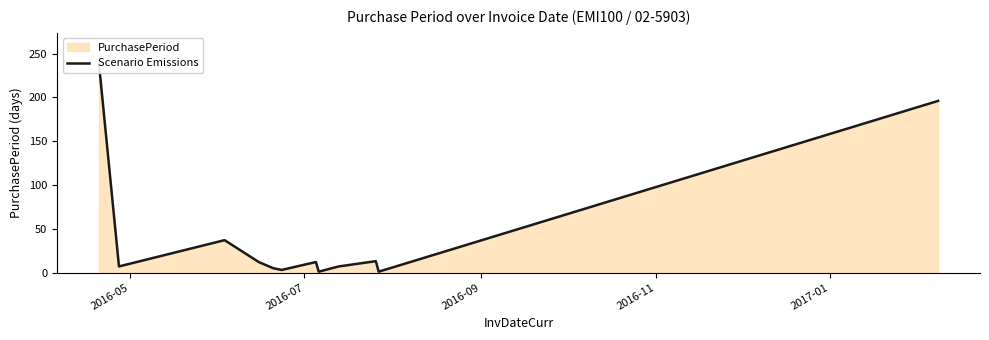

Reading left to right, what are all the values shown in this chart?

238	7	37	12	5	3	12	1	7	13	1	196